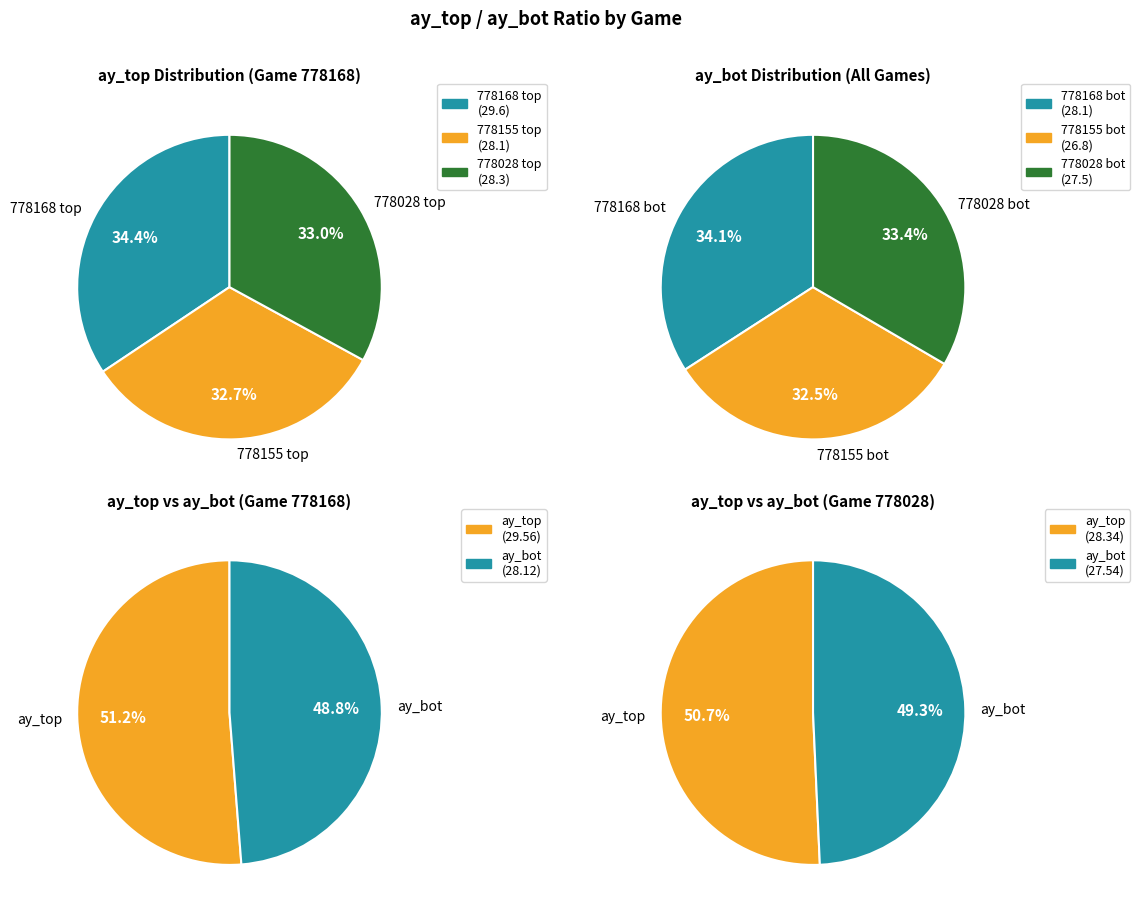

Which series changed the most between 778168 and 778028?

ay_top